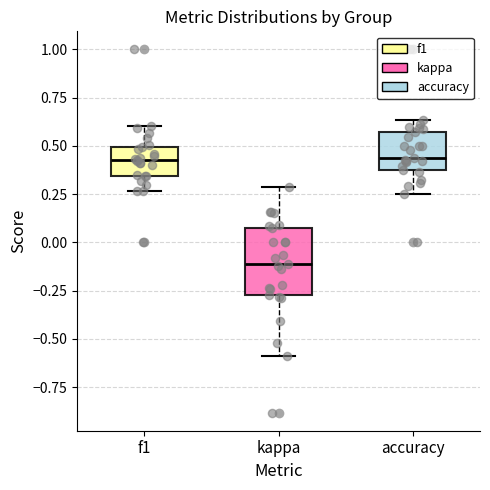

Reading left to right, read every box against the y-axis: the position of its median line, the range the box covers, and the ends of its whiskers. The values are not printed on the chart, so give them approximately, as read against the axis.

f1: median 0.45, box 0.35 to 0.50, whiskers 0.25 to 0.60
kappa: median -0.10, box -0.25 to 0.05, whiskers -0.60 to 0.30
accuracy: median 0.45, box 0.40 to 0.55, whiskers 0.25 to 0.65